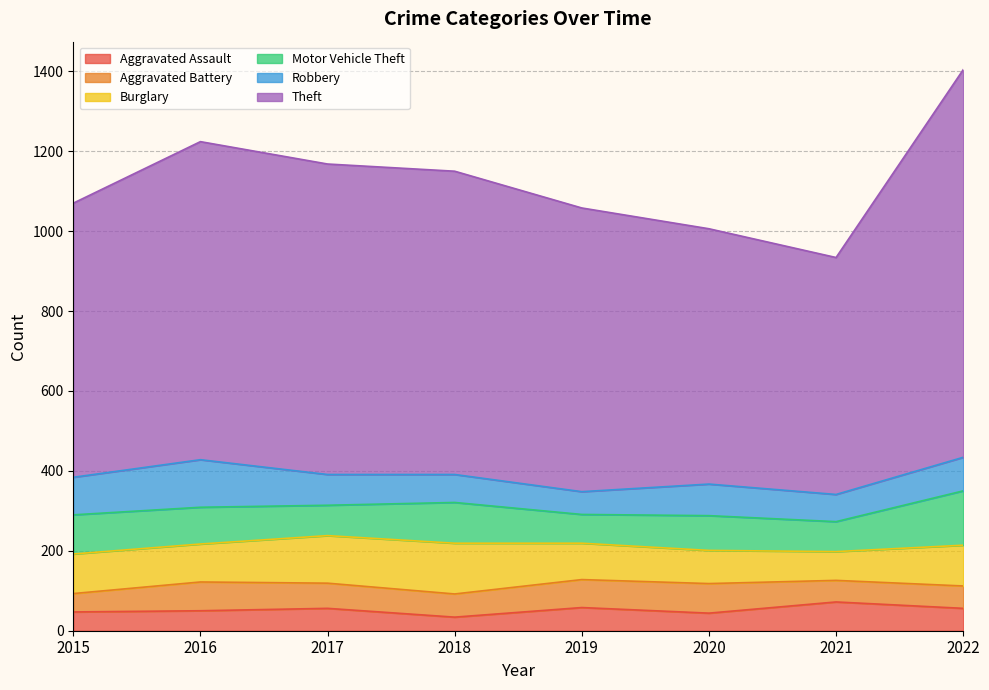

Where does the Motor Vehicle Theft series first go above 92?

2015